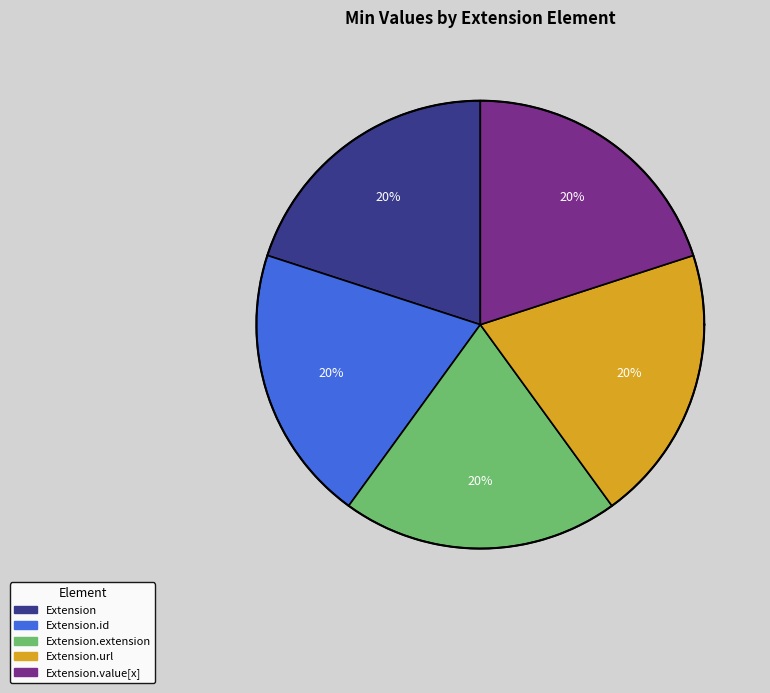

Which slice is the largest?

Extension.url